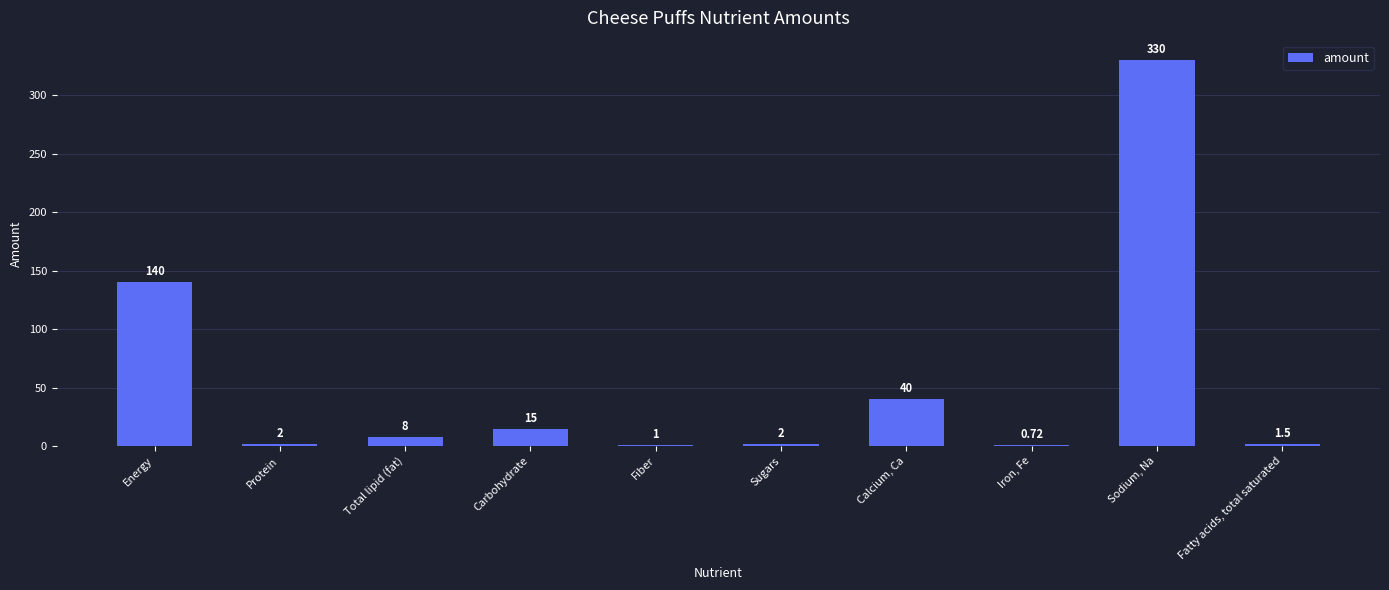

What value does the data have at Calcium, Ca?

40.0